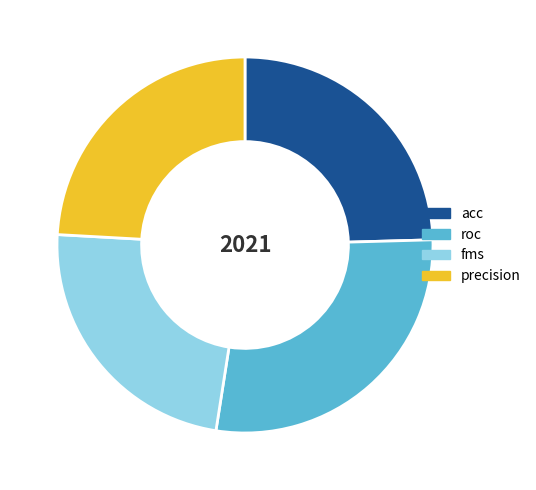

The roc slice represents 14% of the pie. True or false?

False